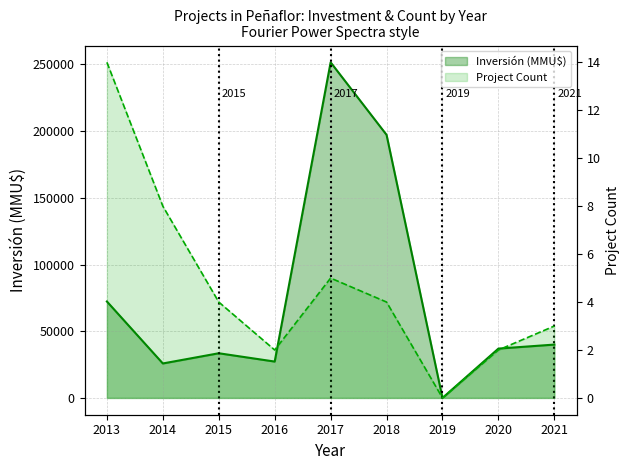

How many values in Project Count line are above zero?

8